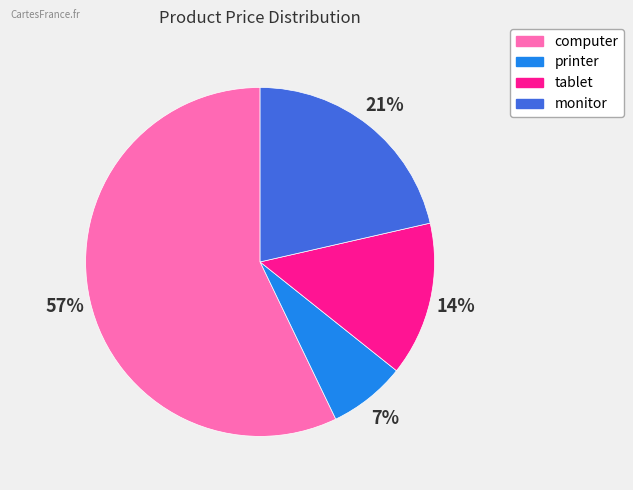

To the nearest percent, what portion does tablet represent?

14%